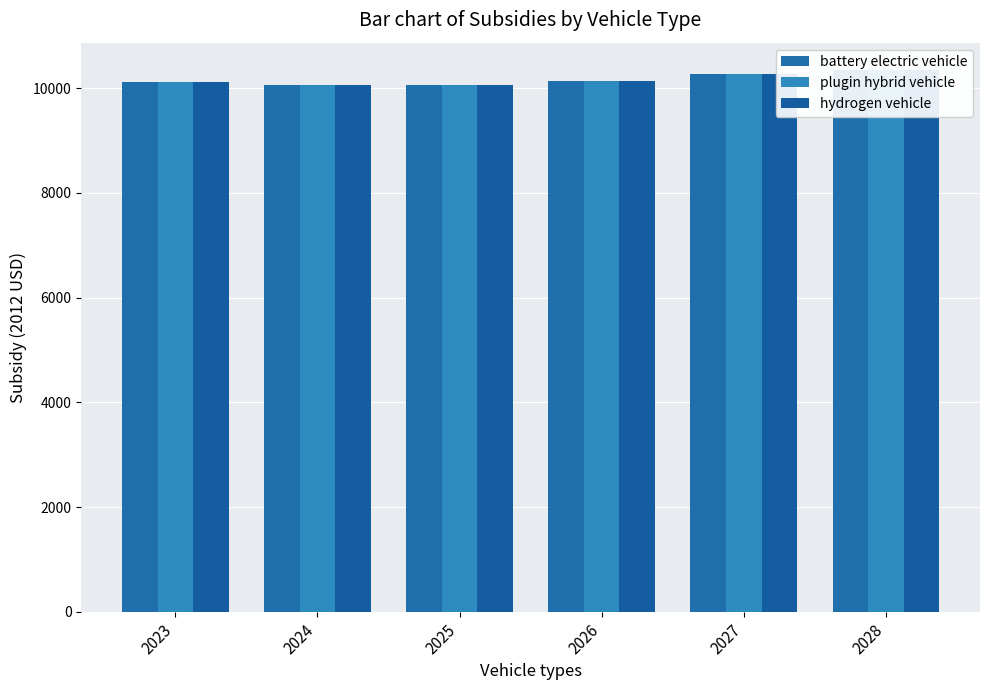

Reading left to right, list all the values displayed in this chart.

battery electric vehicle: 10121.2	10059.8	10050.8	10127.4	10269.1	10350.8
plugin hybrid vehicle: 10121.2	10059.8	10050.8	10127.4	10269.1	10350.8
hydrogen vehicle: 10121.2	10059.8	10050.8	10127.4	10269.1	10350.8